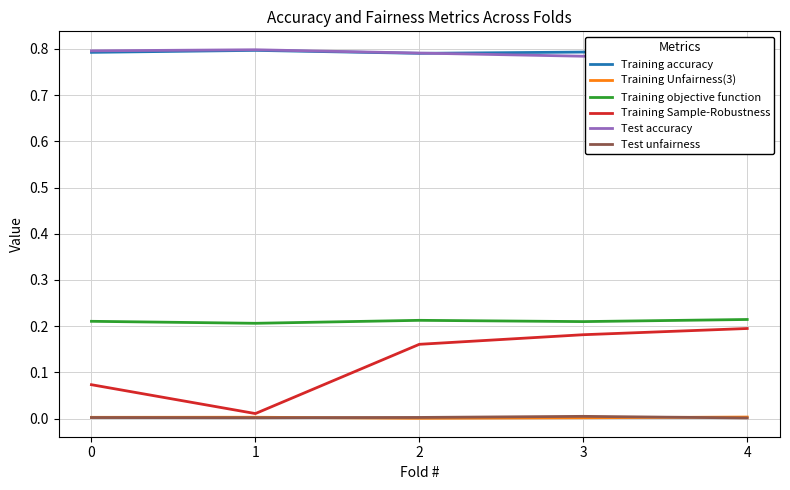

True or false: Training Sample-Robustness and Test unfairness cross at least once.

False